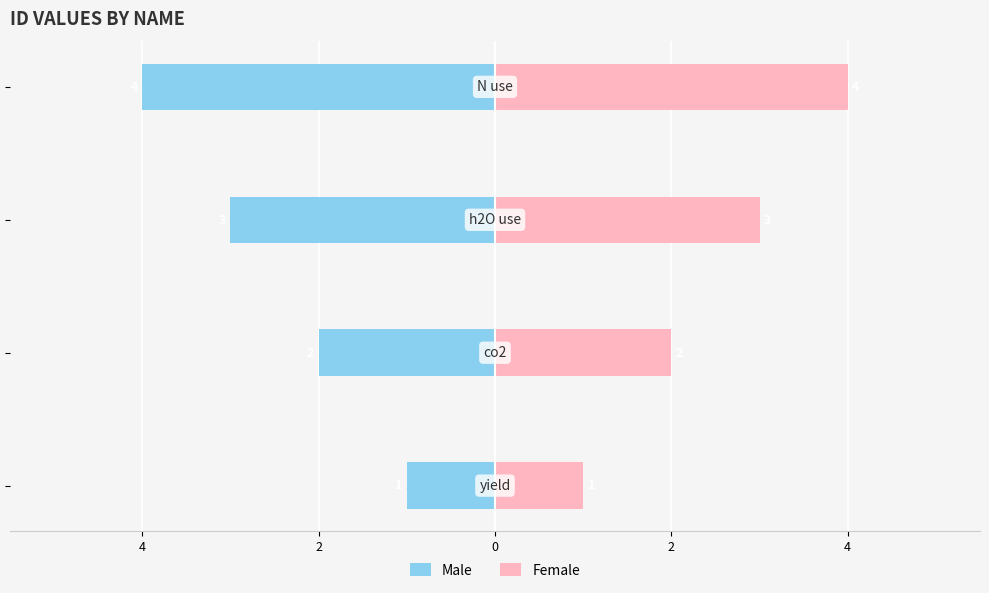

List the series in order of their overall mean, highest first.

Female, Male